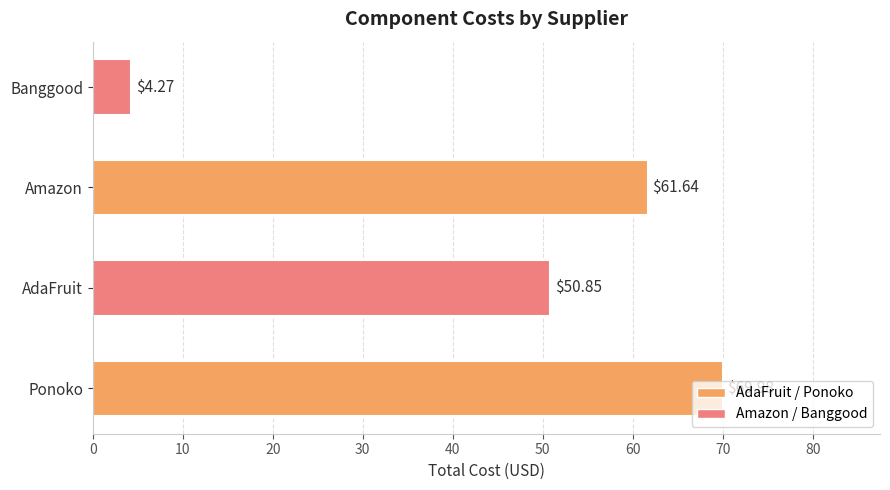

Count the number of values greater than 61.

2